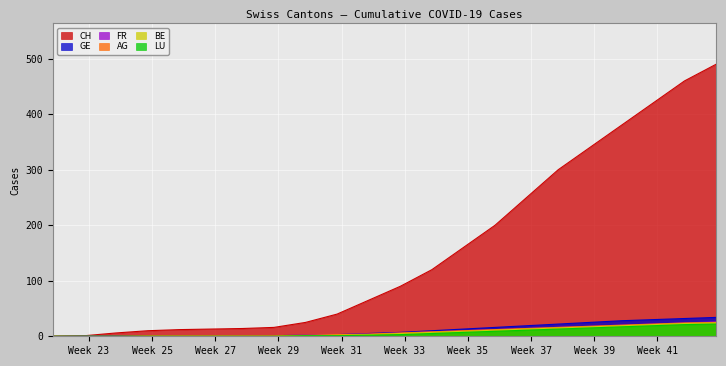

Which series has the largest total across all categories?

CH